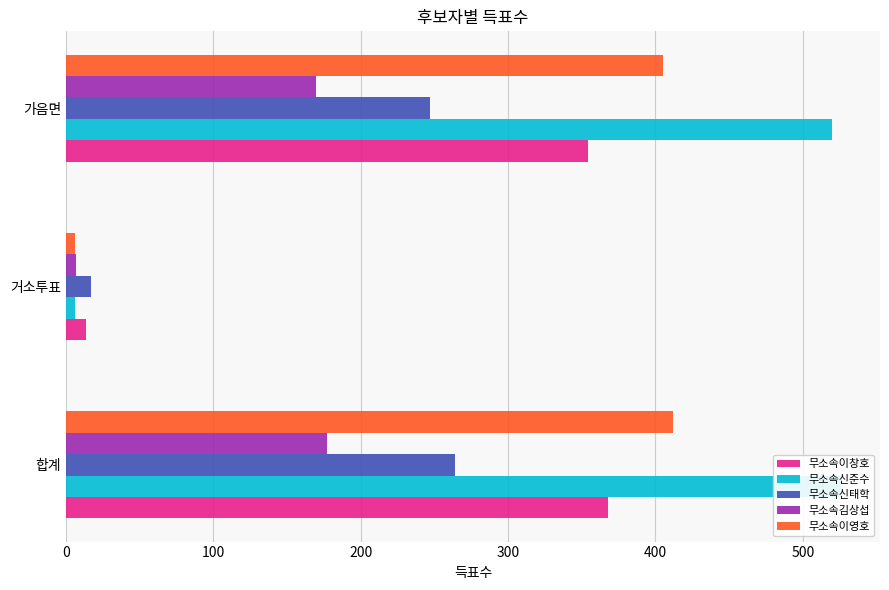

What is the difference between the maximum and minimum values in the 무소속김상섭 series?

170